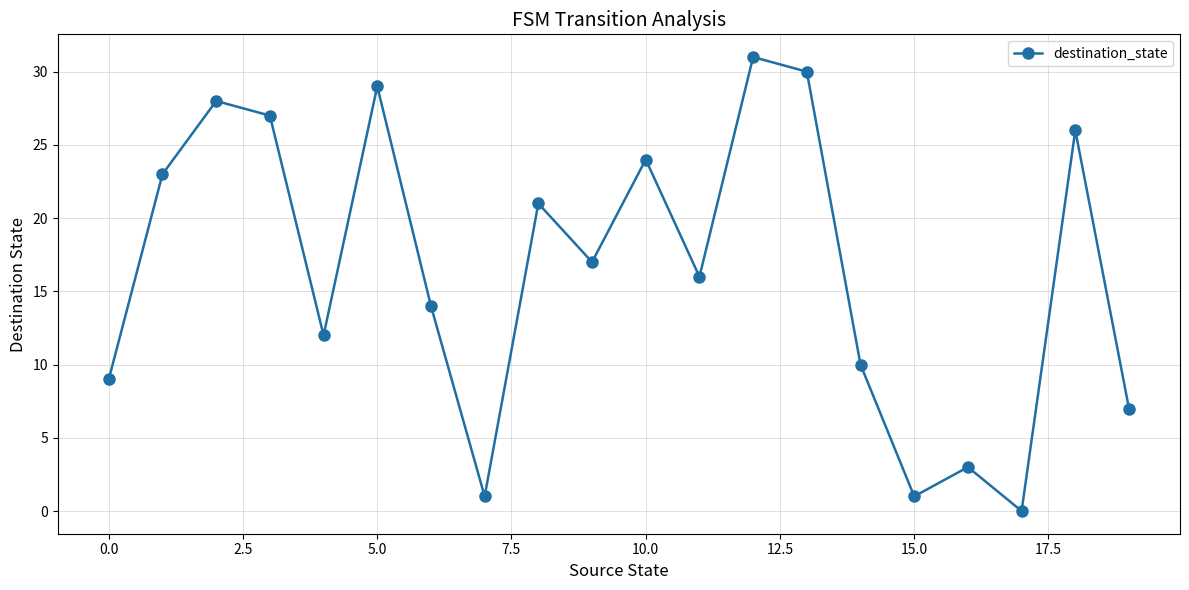

What is the average value?

16